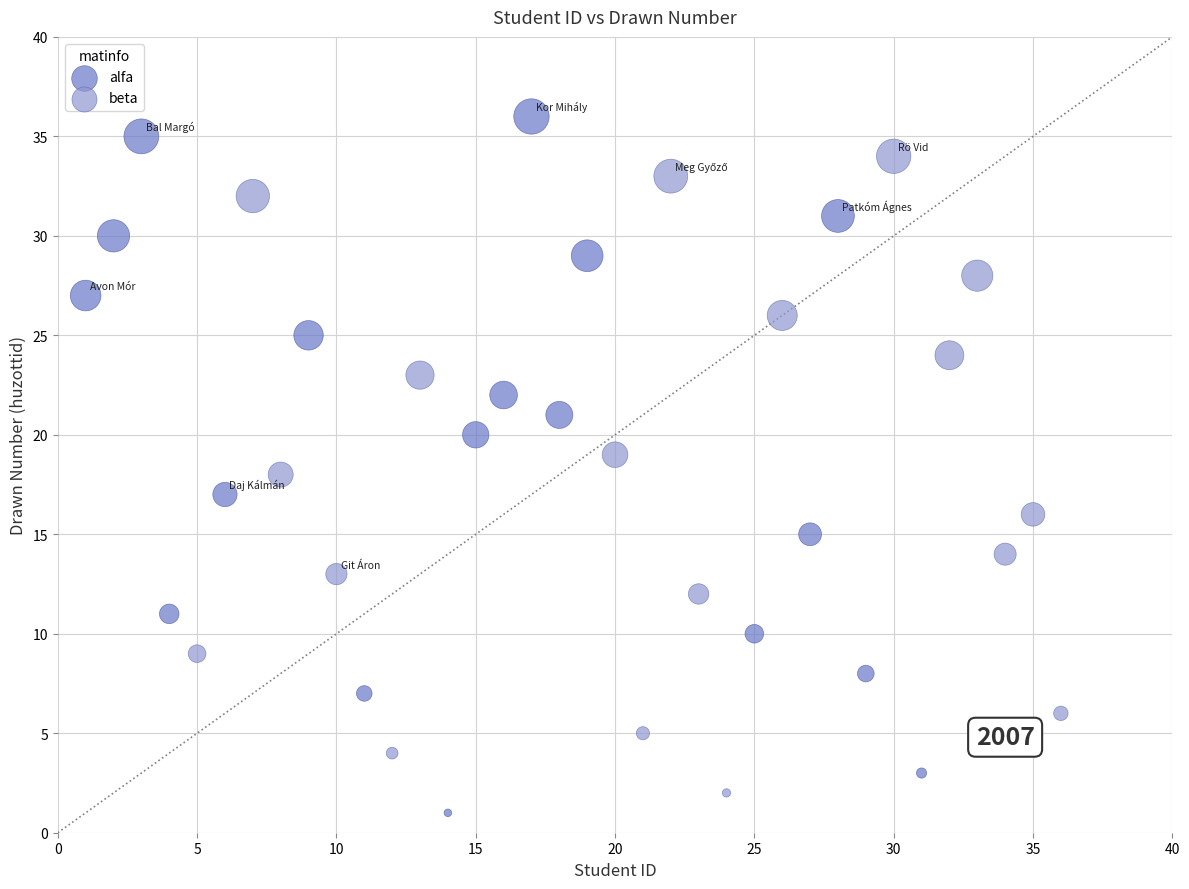

Which series has the widest spread of Y values?

alfa